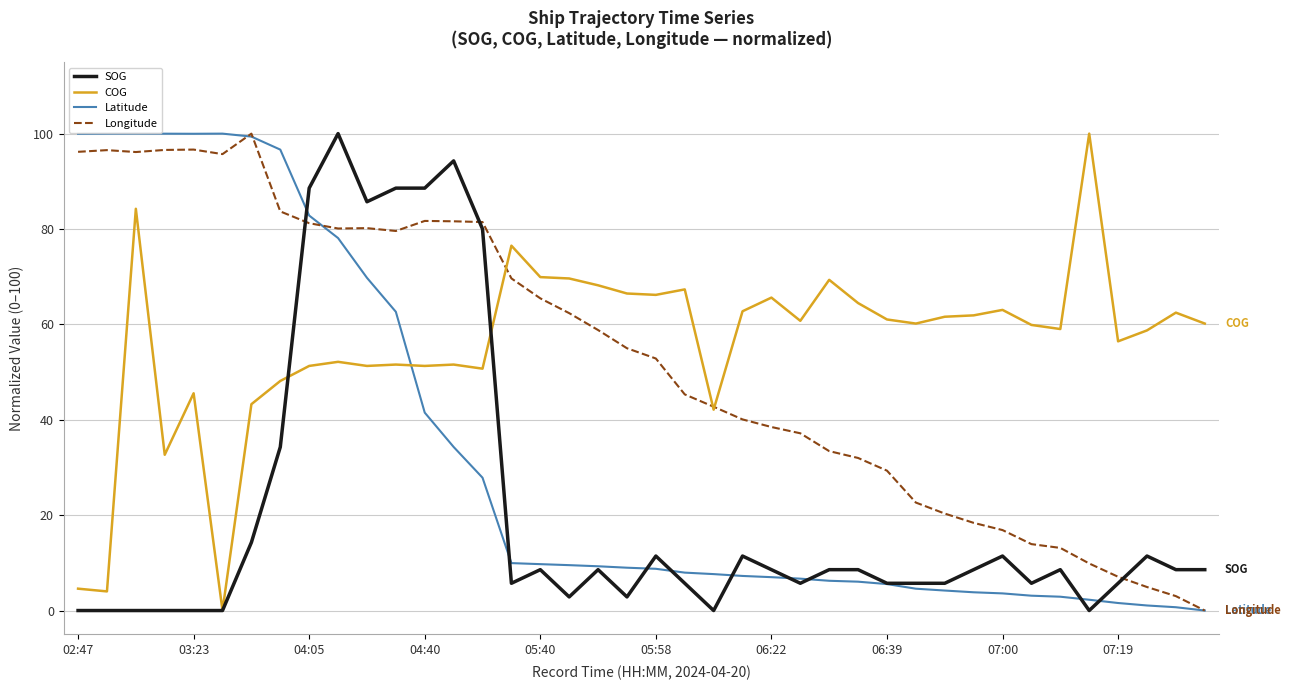

What is the highest value of the Latitude series?

100.0